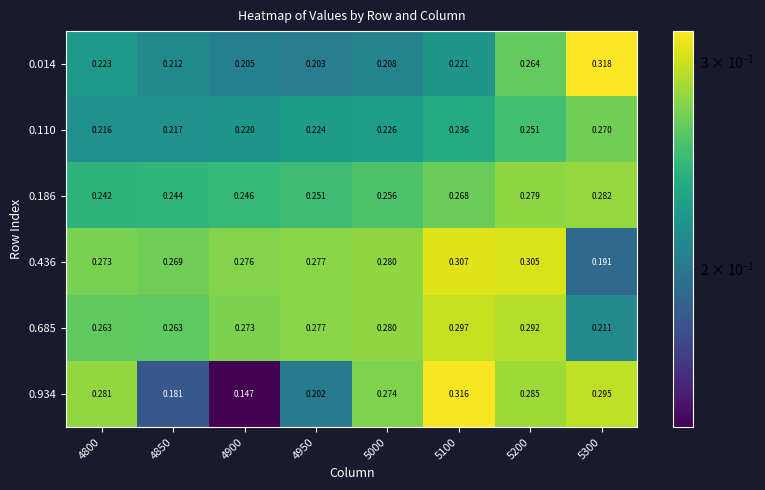

At how many categories does at least one series exceed 0?

8